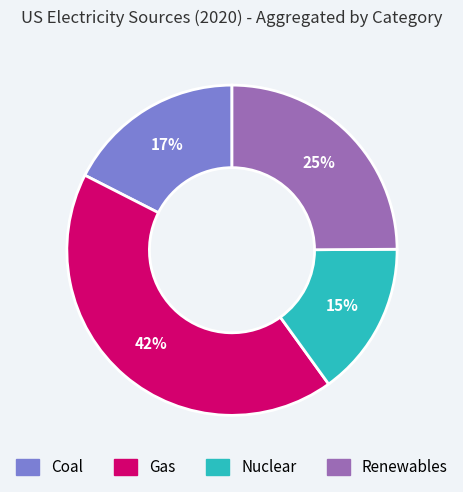

Is there any slice that represents more than half of the pie?

No